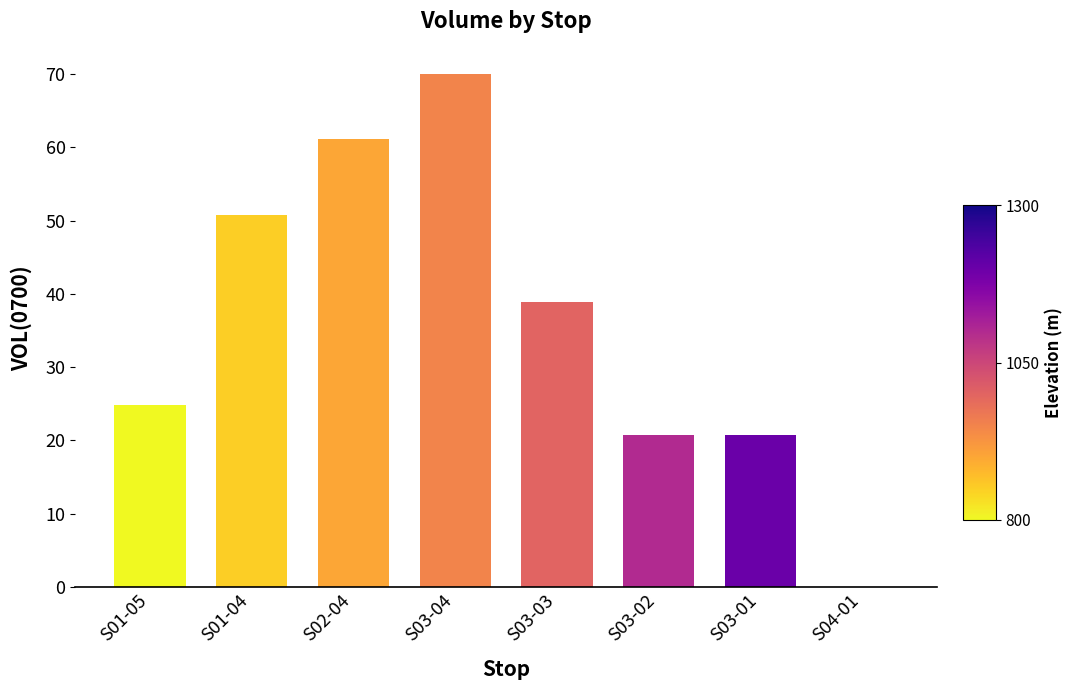

Which label corresponds to the largest value in the chart?

S03-04